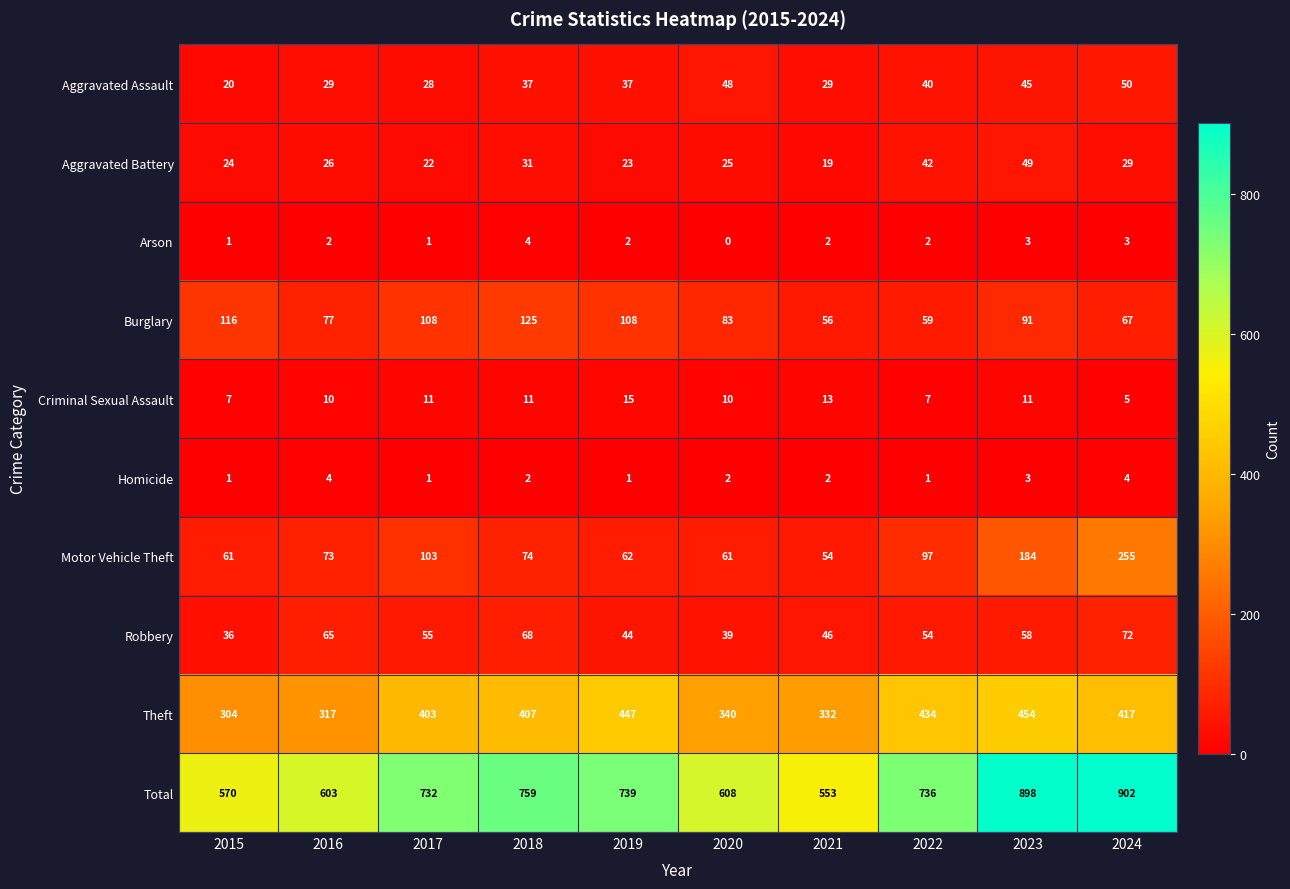

At which category is the sum across all series the highest?

2024